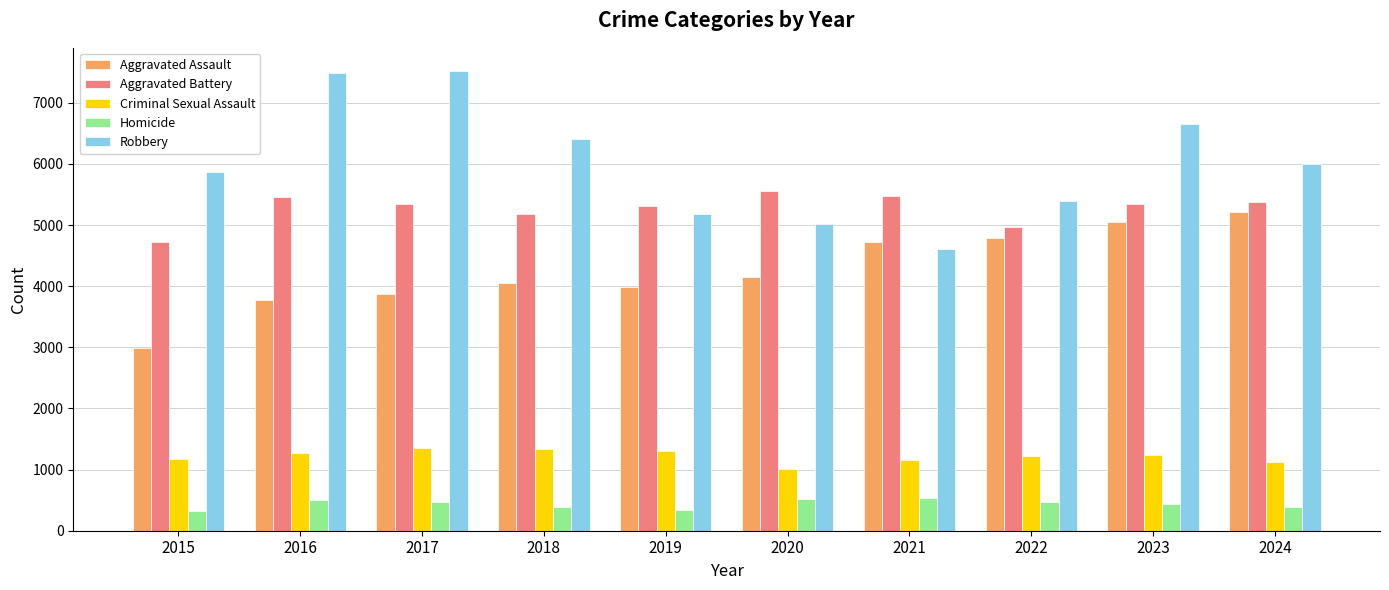

What is the value of the Aggravated Battery bar at the 4th from the left?

5186